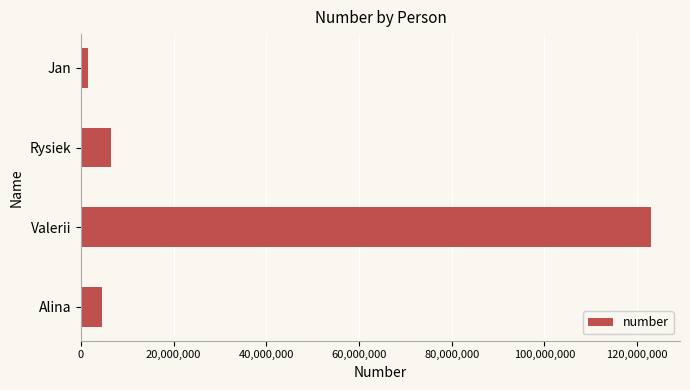

Rank the categories by value from highest to lowest.

Valerii, Rysiek, Alina, Jan